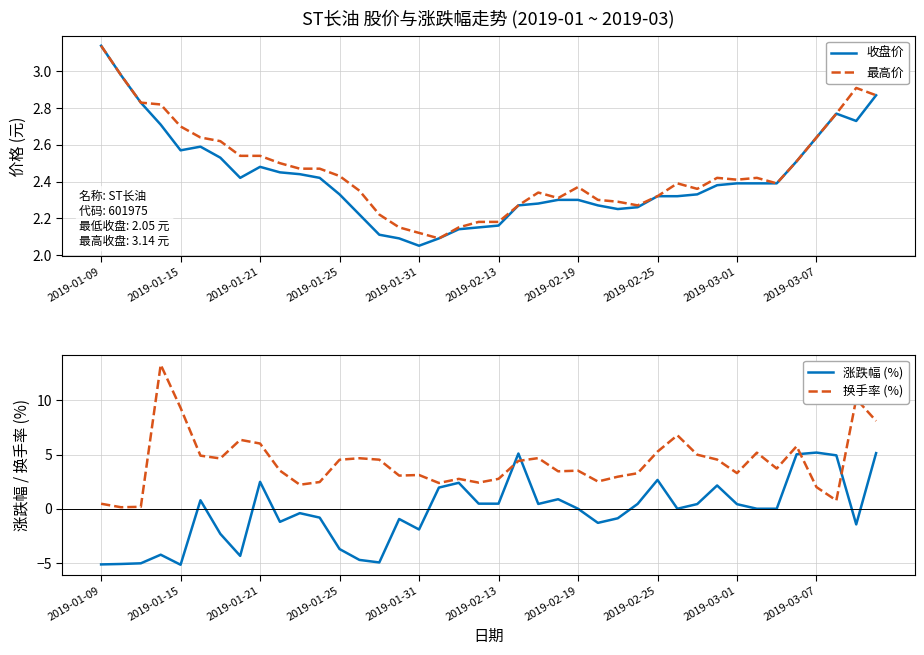

What are all the series names shown in the legend?

收盘价, 最高价, 涨跌幅 (%), 换手率 (%)